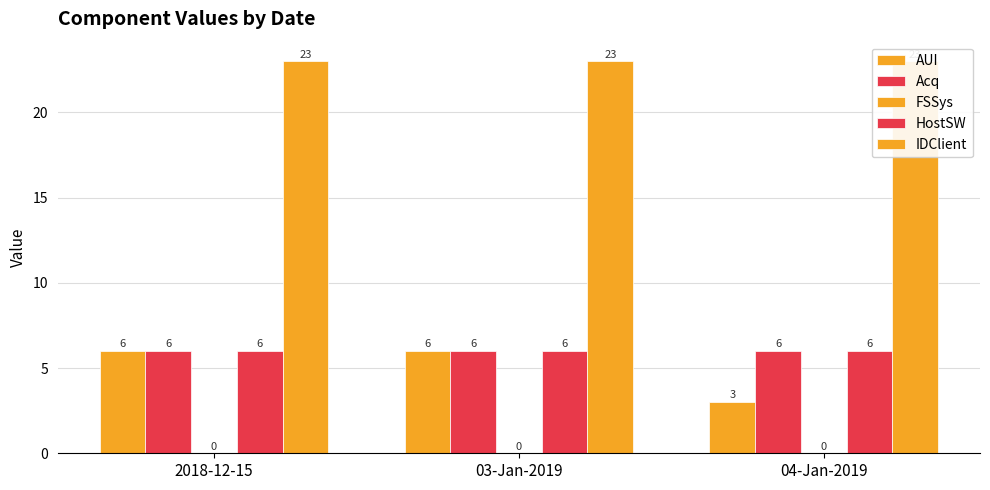

At which label is IDClient closest to 23?

2018-12-15